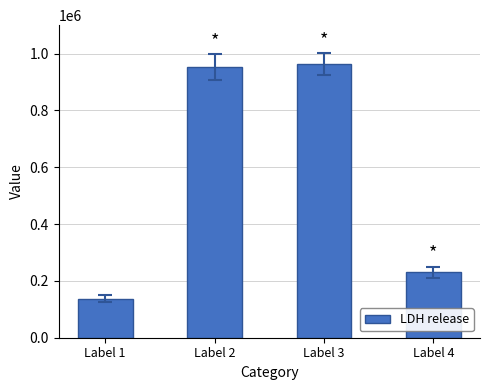

What is the change in value from Label 1 to Label 2?

+815693